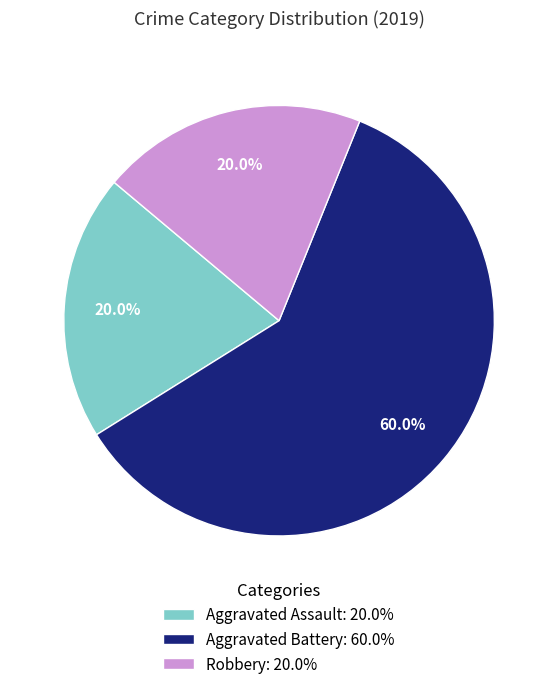

Which slice represents more than half of the pie?

Aggravated Battery: 60.0%